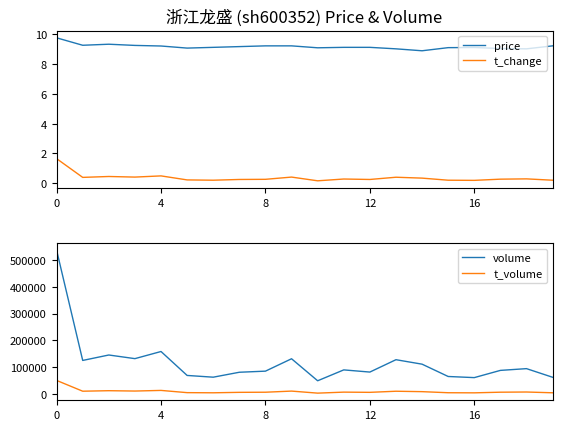

What is the highest value of the price series?

9.8